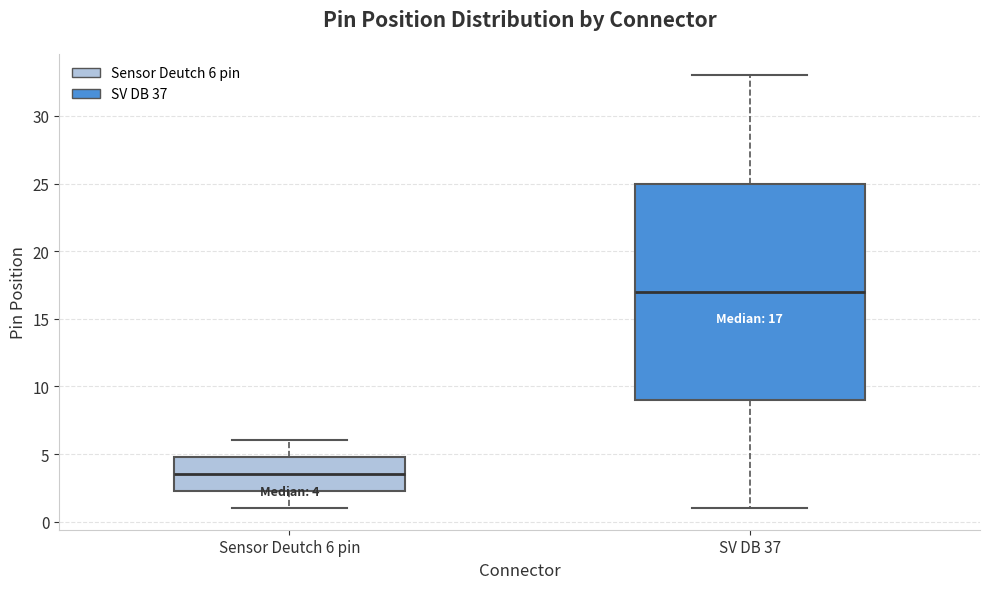

Comparing the boxes themselves (not the whiskers), which one is the tallest?

SV DB 37